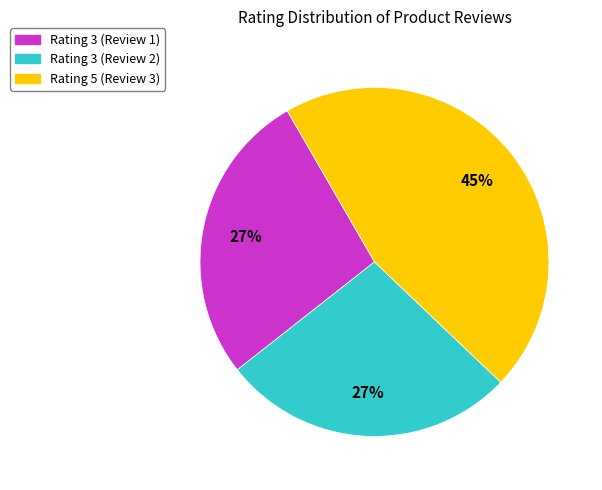

Count the number of slices in the pie.

3